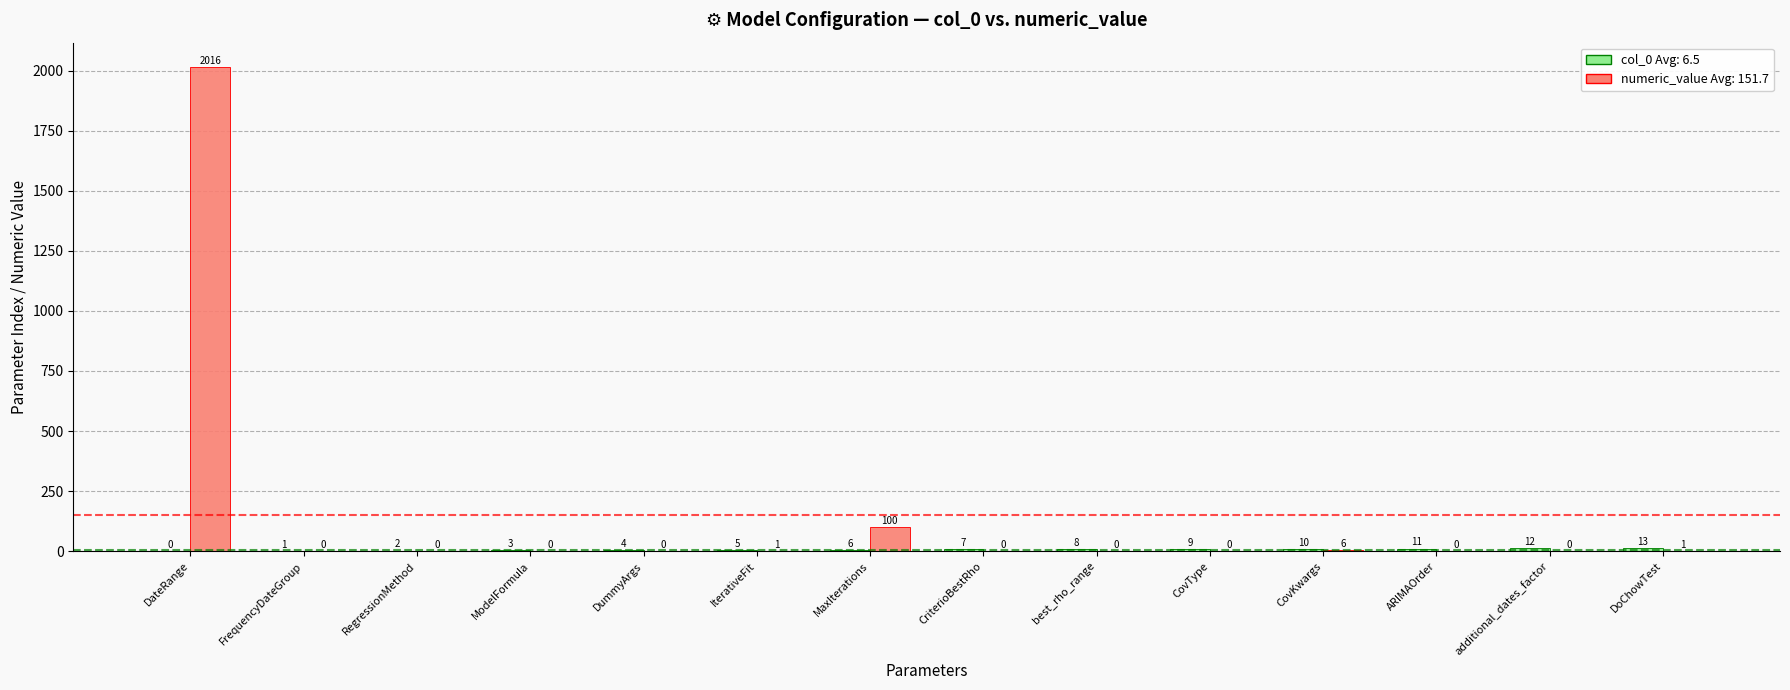

Count the number of categories in the chart.

14